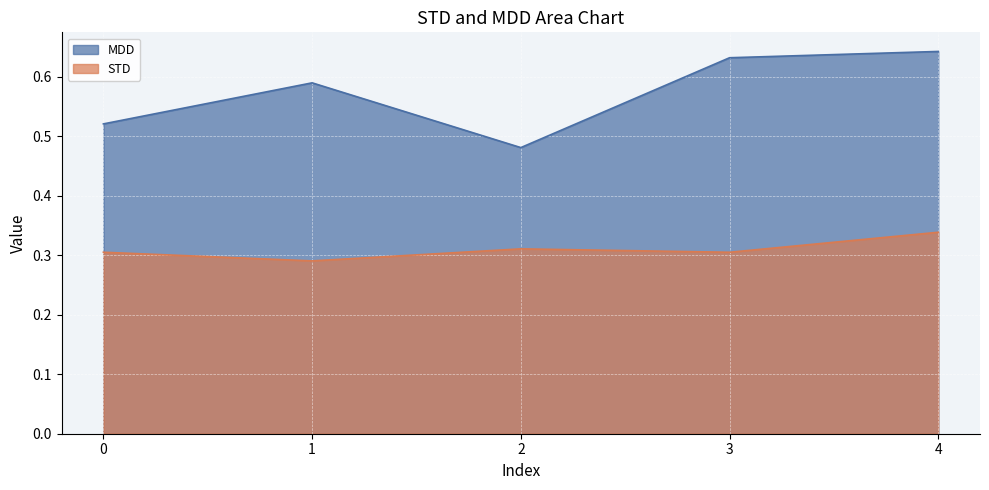

What is the difference between the highest and lowest values at 1?

0.3